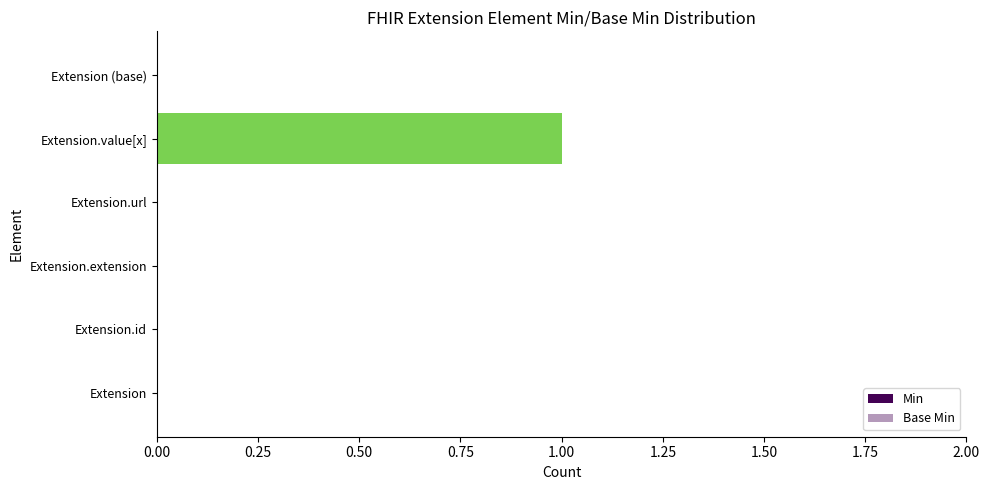

Is it true that Base Min equals 1 at Extension.url?

False